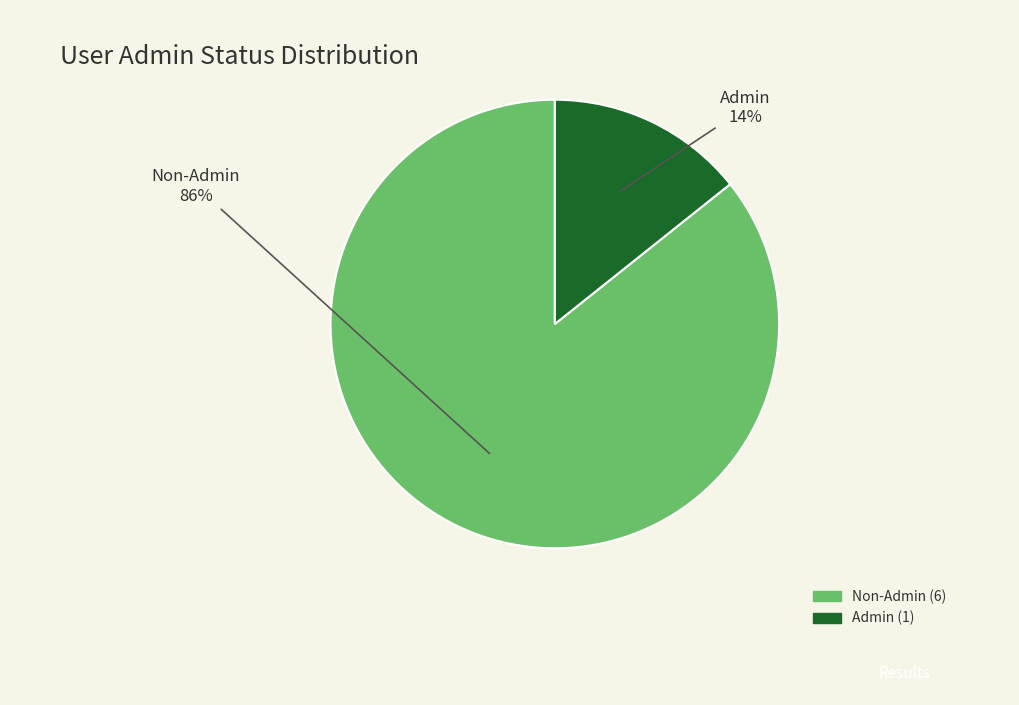

To the nearest percent, what is the average slice percentage?

50%